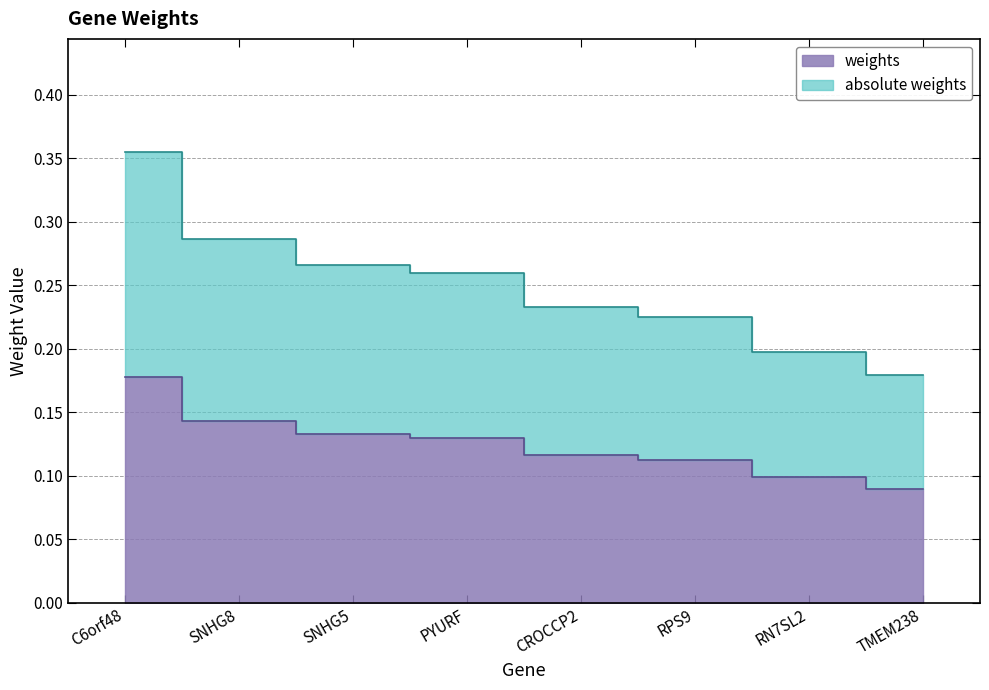

What is the label of the 7th point from the right?

SNHG8